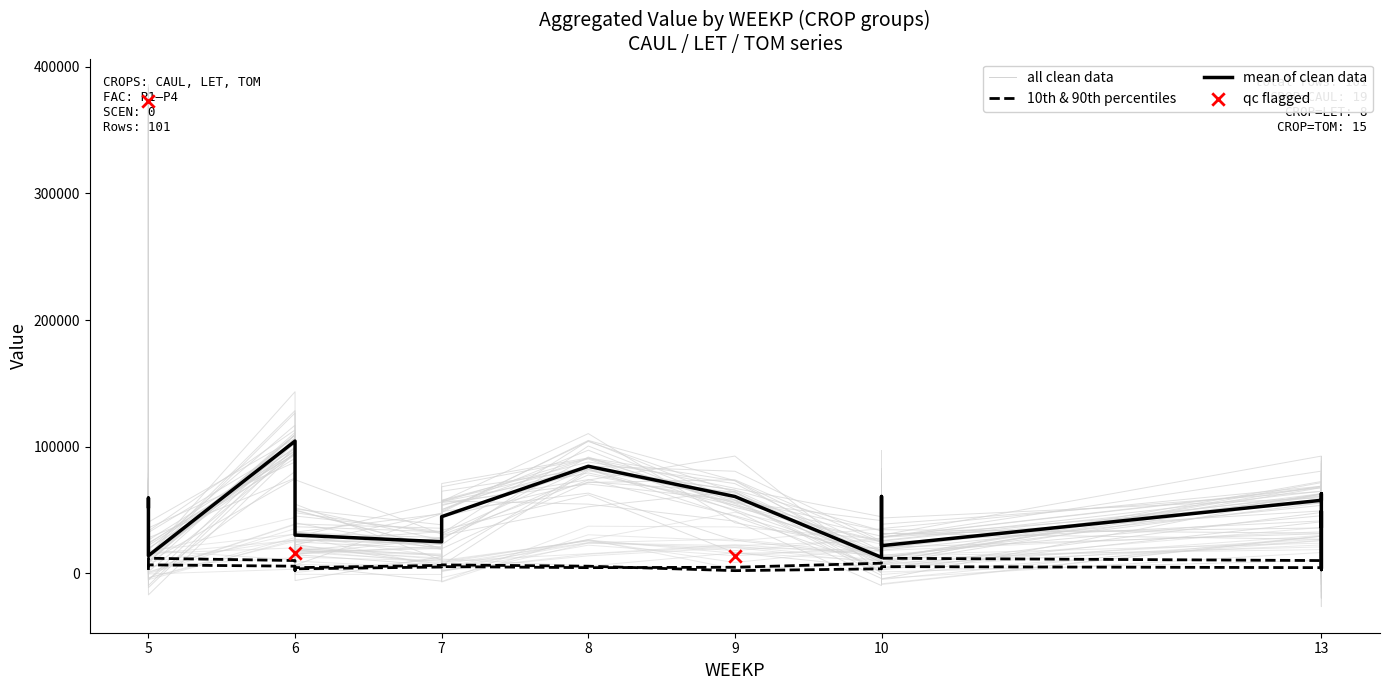

Which series has the largest total across all categories?

CAUL